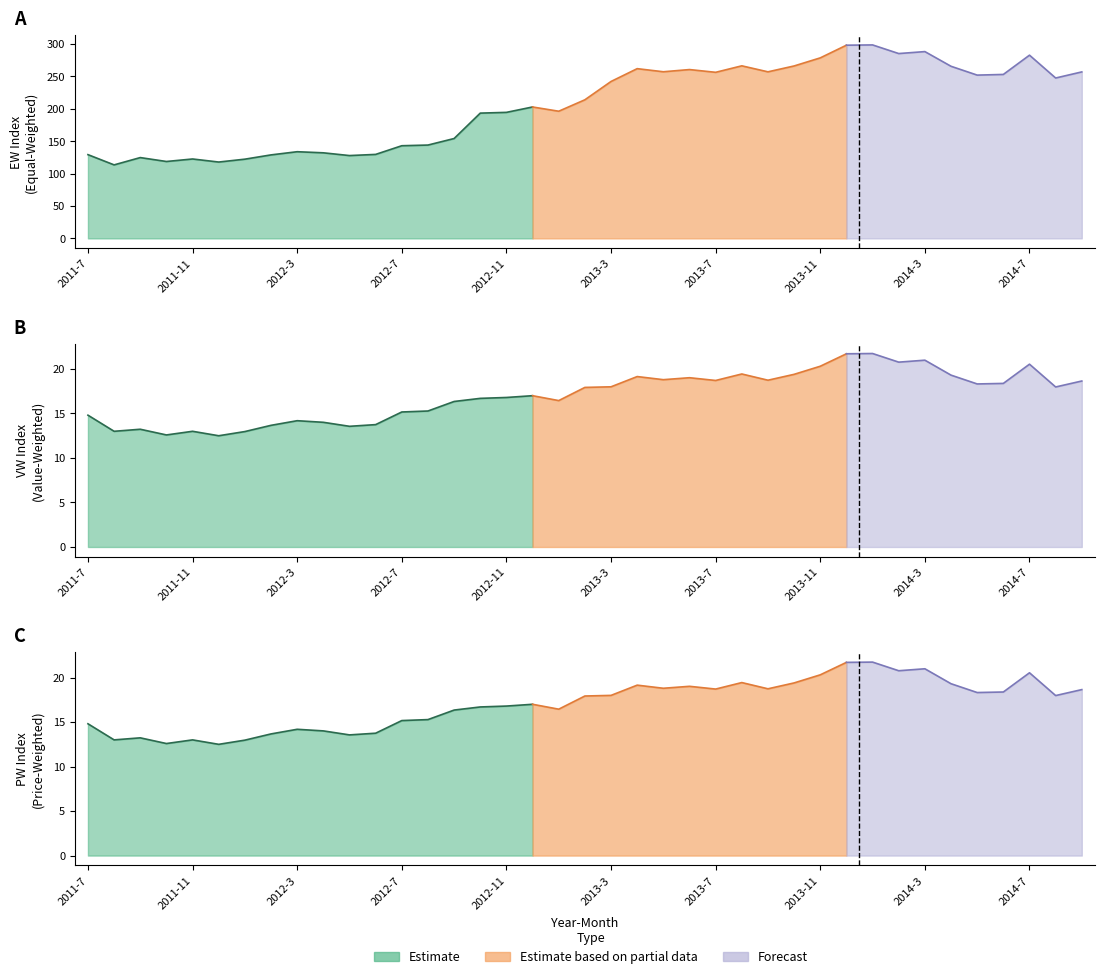

How many data points in VW are above 17?

20